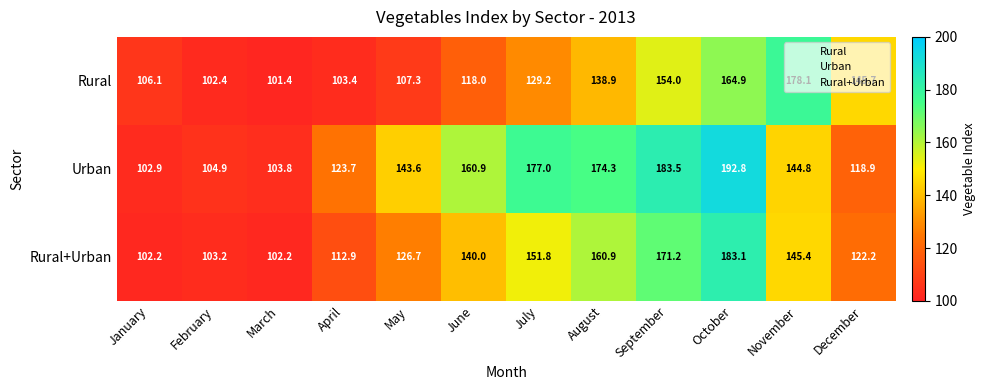

At how many categories does at least one series exceed 167?

5